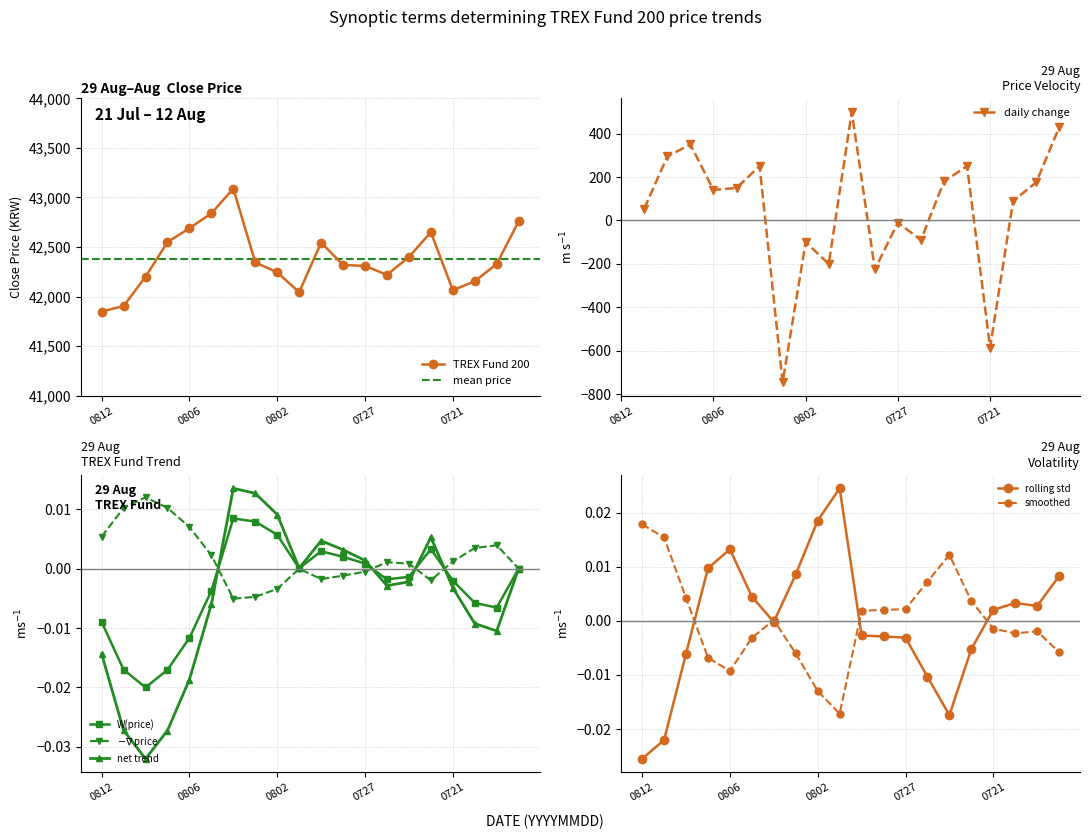

The TREX Fund 200 series shows 41850 at 0812. True or false?

True